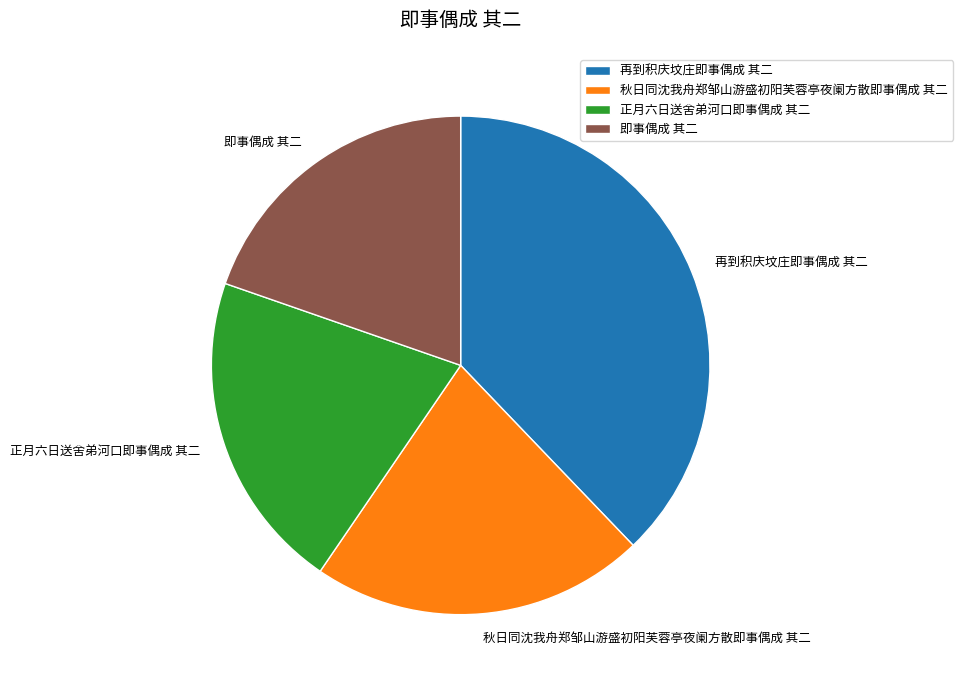

Which slice is the smallest?

即事偶成 其二